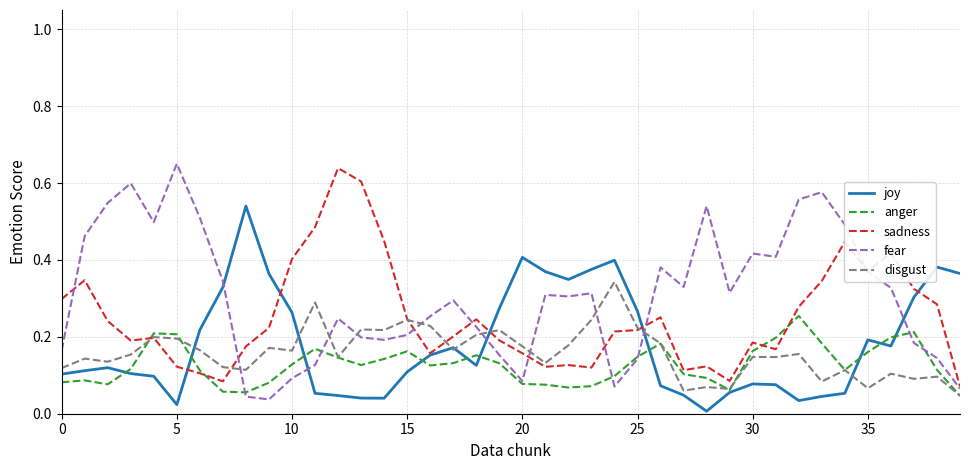

Which series has the largest total across all categories?

fear